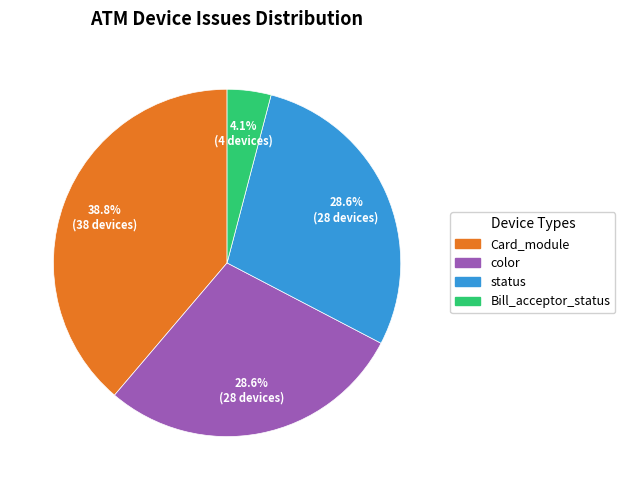

The Card_module slice represents 15% of the pie. True or false?

False